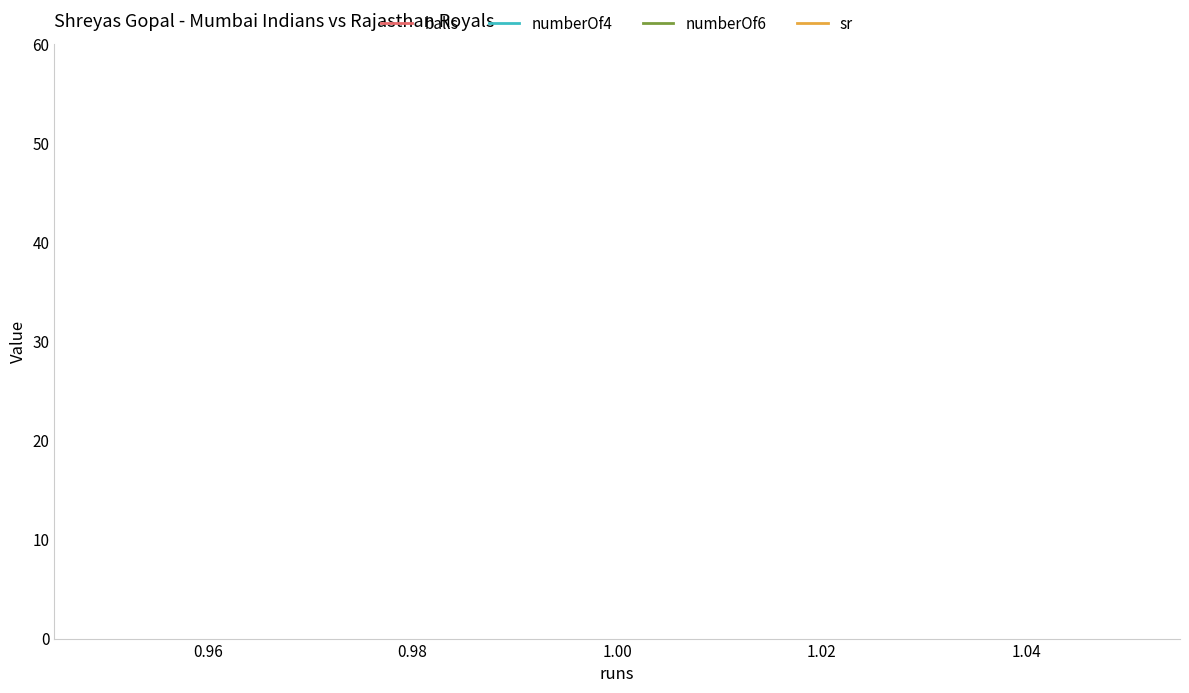

Which series has the largest total across all categories?

sr